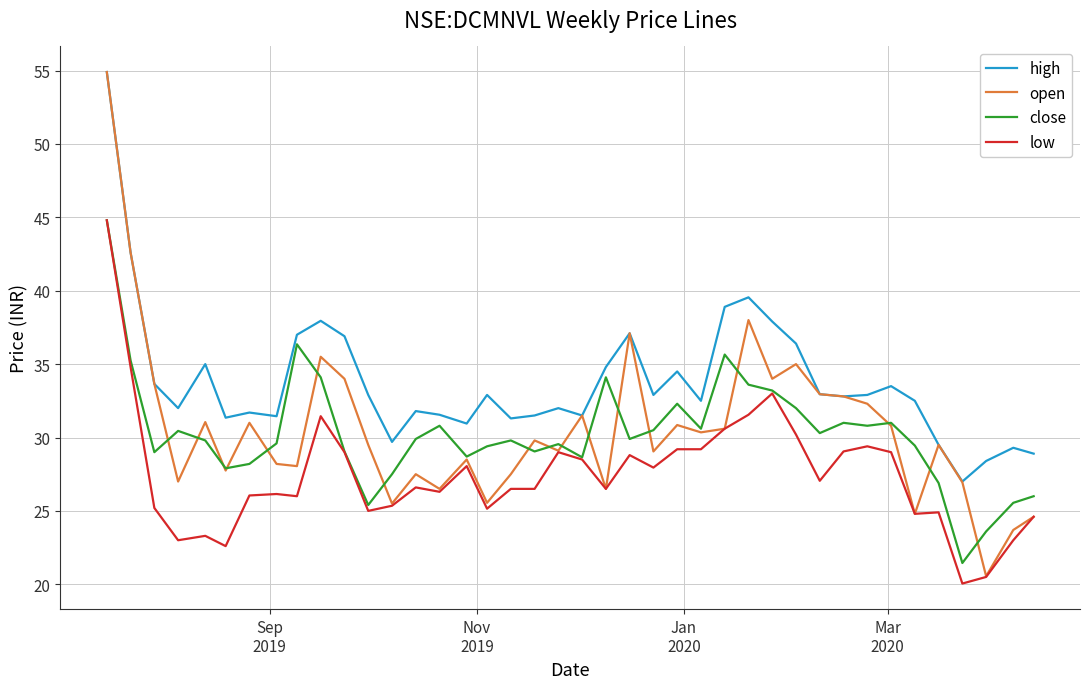

What is the greatest value displayed?

54.9